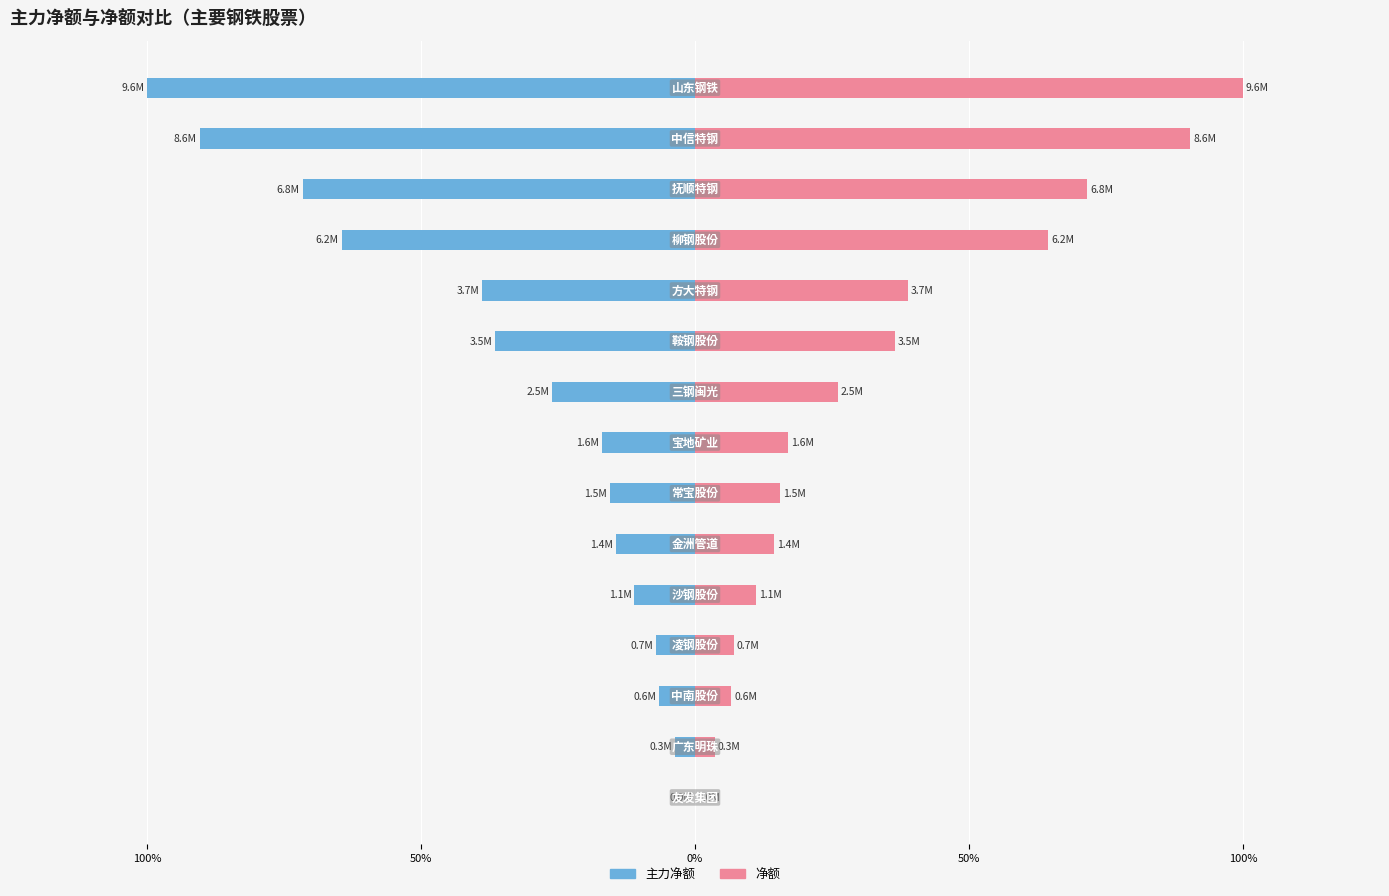

Does the chart contain stacked bars?

No